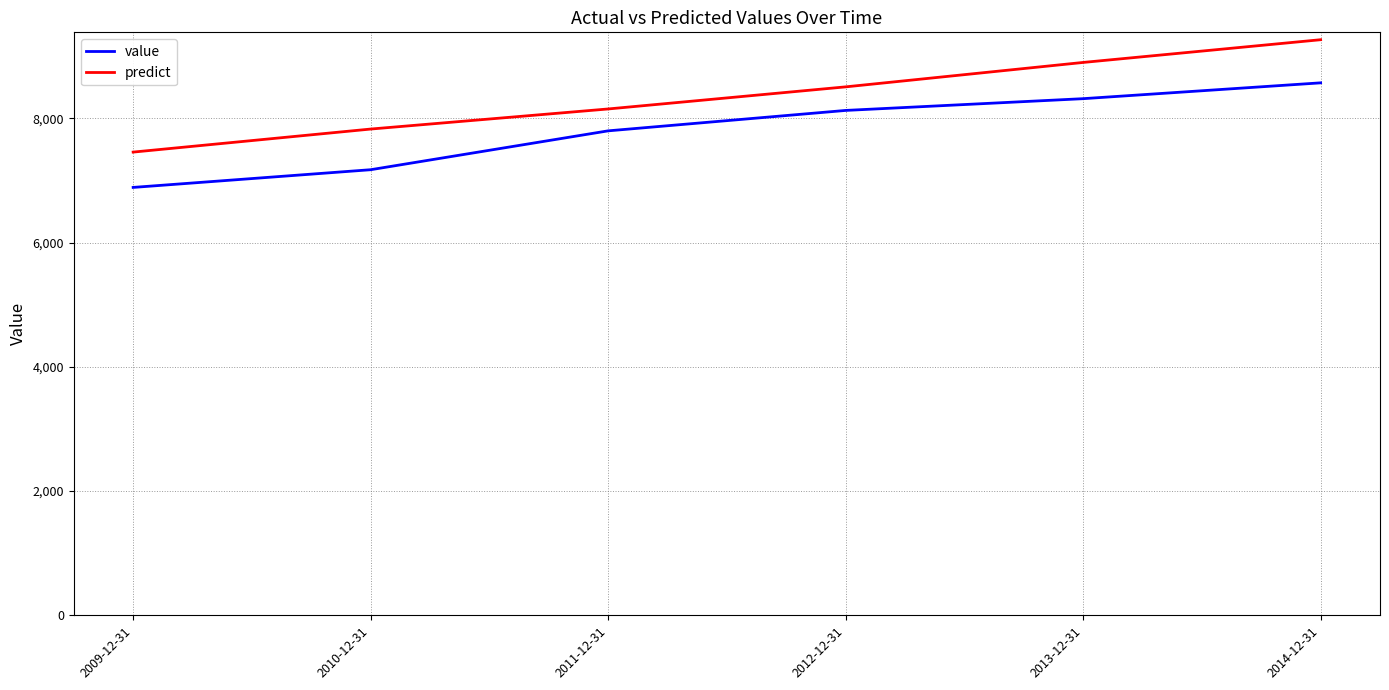

Count the number of data series in this chart.

2